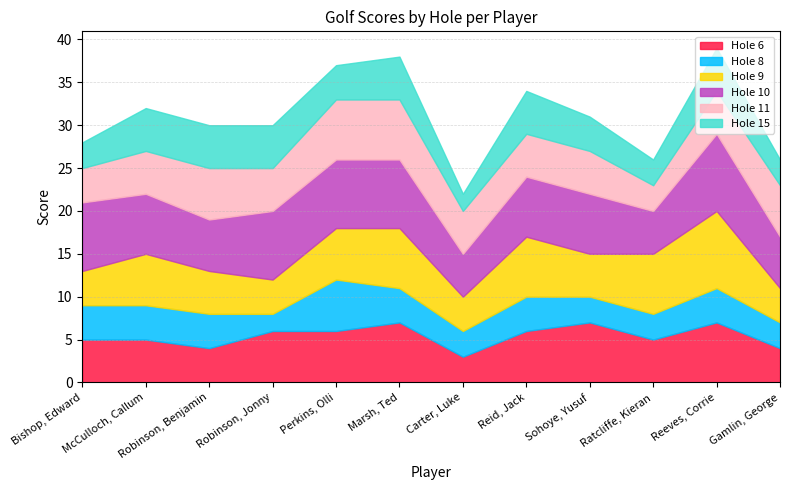

What is the highest value of the Hole 6 series?

7